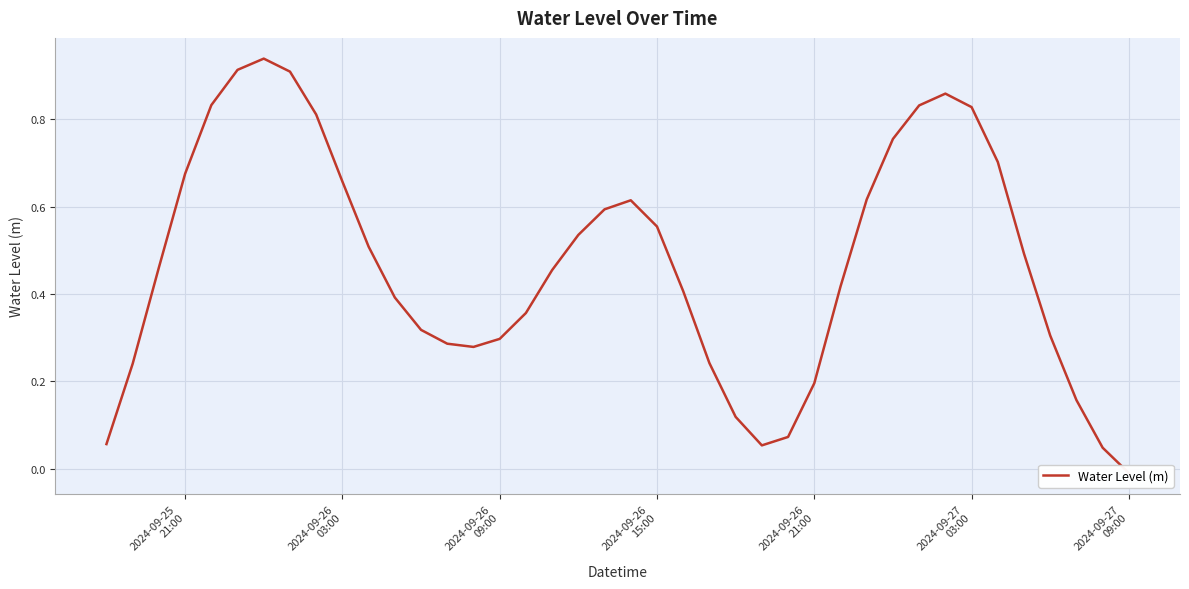

Where is the data nearest to the value 0?

2024-09-27 09:00